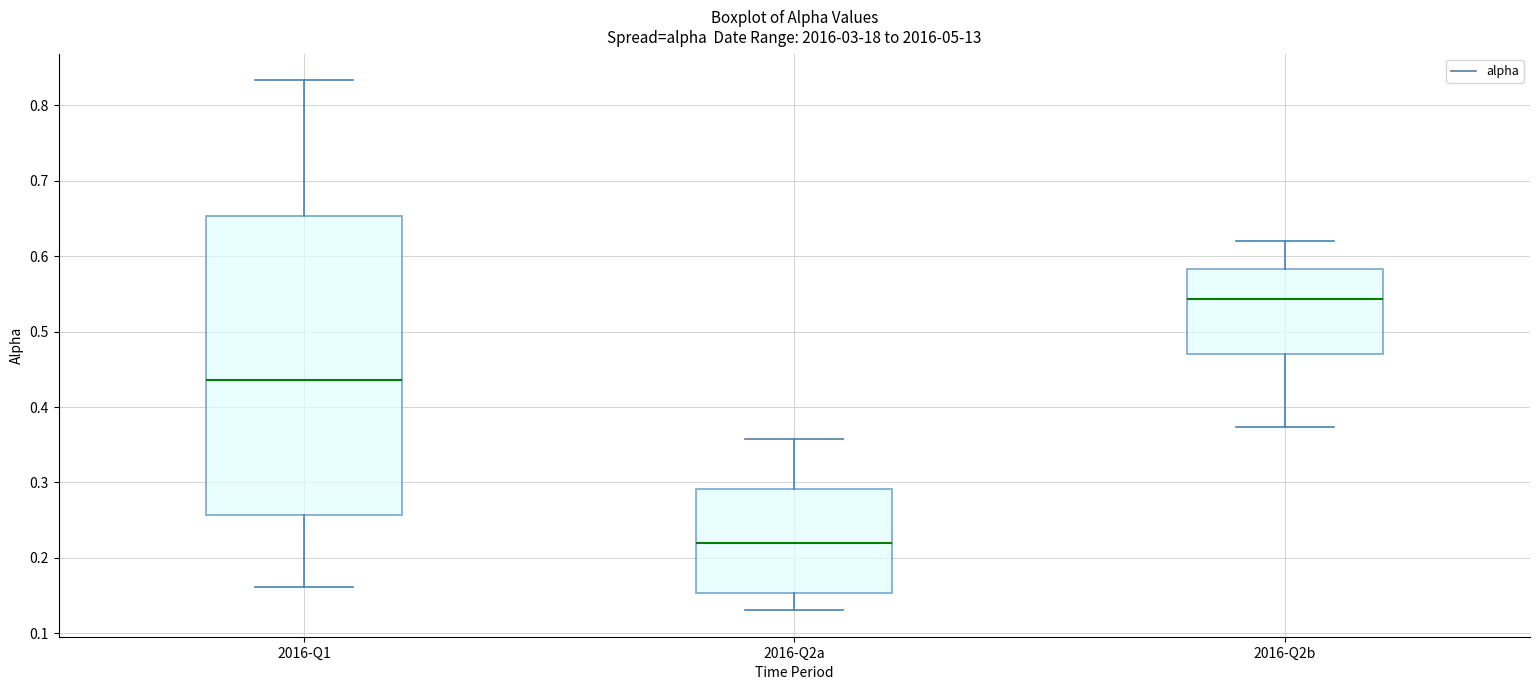

Where is the upper edge of the box for 2016-Q1 on the y-axis? The values are not printed on the chart, so give them approximately, as read against the axis.

0.65